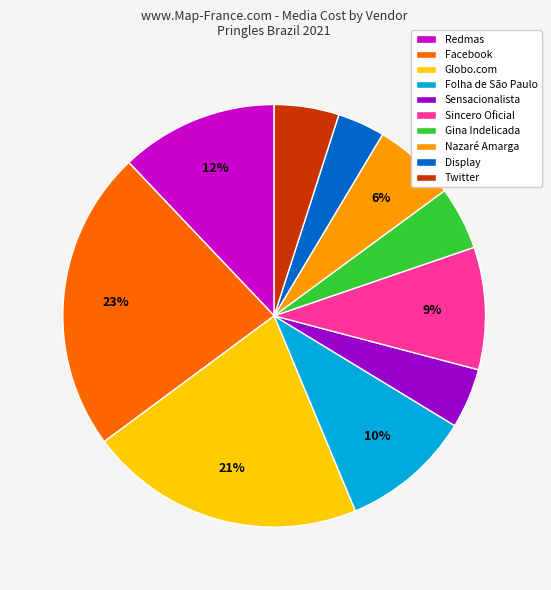

What is the ratio of the value at Folha de São Paulo to the value at Sincero Oficial?

1.1